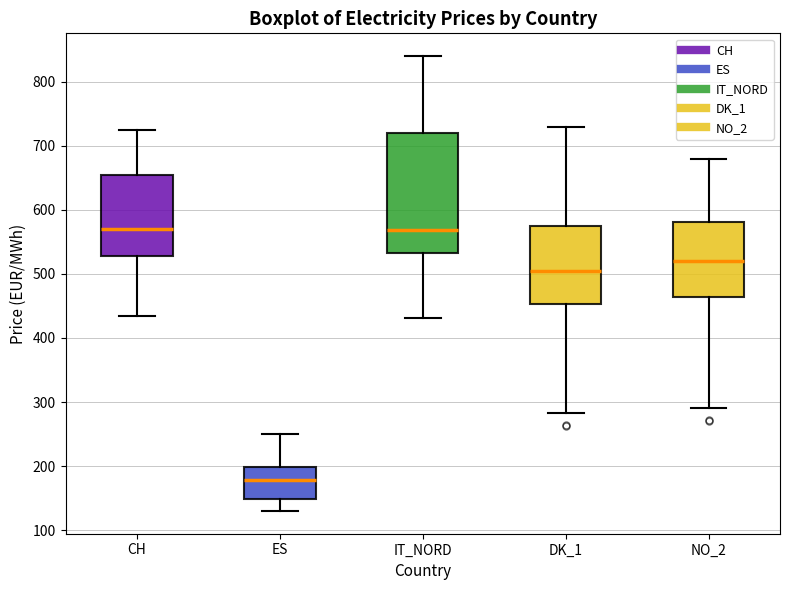

Which box is the tallest, from its lower edge to its upper edge?

IT_NORD